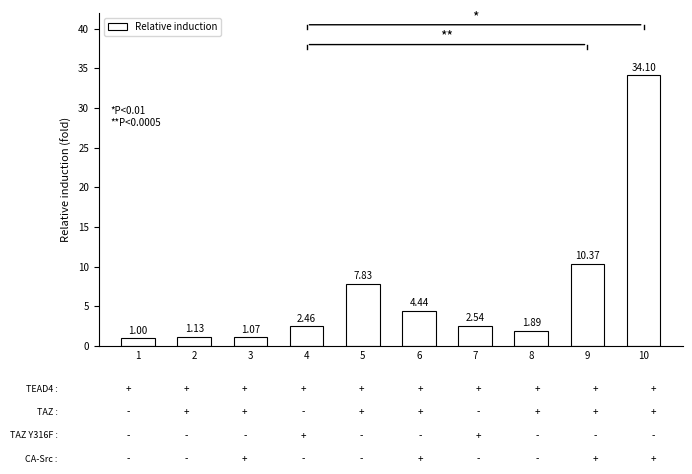

Rank the categories by value from highest to lowest.

10, 9, 5, 6, 7, 4, 8, 2, 3, 1